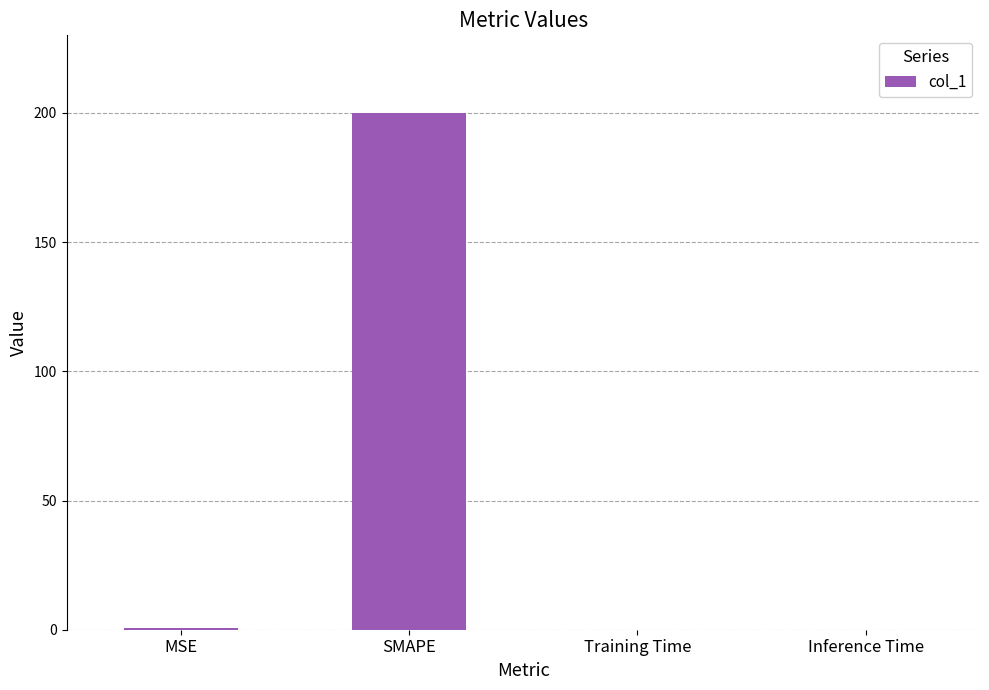

The chart shows a value of 84.2 at SMAPE. True or false?

False